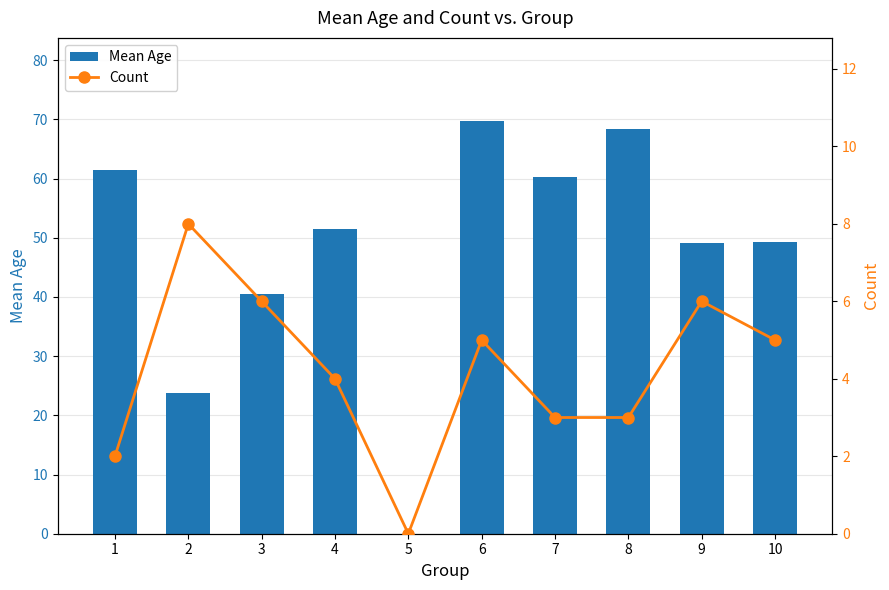

Reading right to left, list all the values displayed in this chart.

Mean Age: 10=49.2	9=49.2	8=68.3	7=60.3	6=69.8	5=0.0	4=51.5	3=40.5	2=23.8	1=61.5
Count: 10=5.0	9=6.0	8=3.0	7=3.0	6=5.0	5=0.0	4=4.0	3=6.0	2=8.0	1=2.0